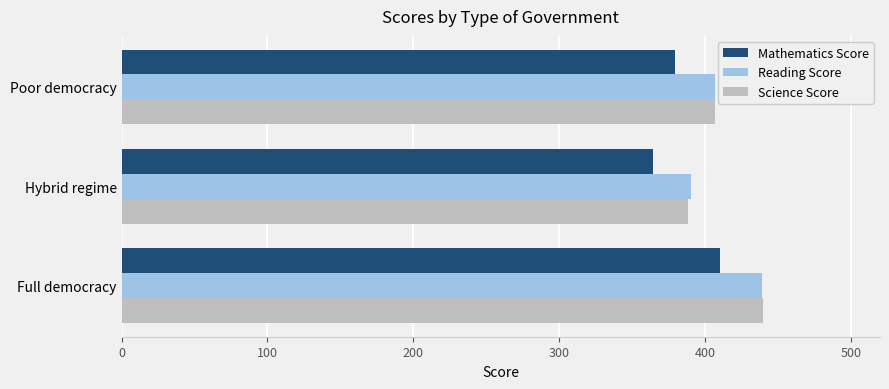

Is the value of Mathematics Score at Hybrid regime greater than the value of Reading Score at Hybrid regime?

No